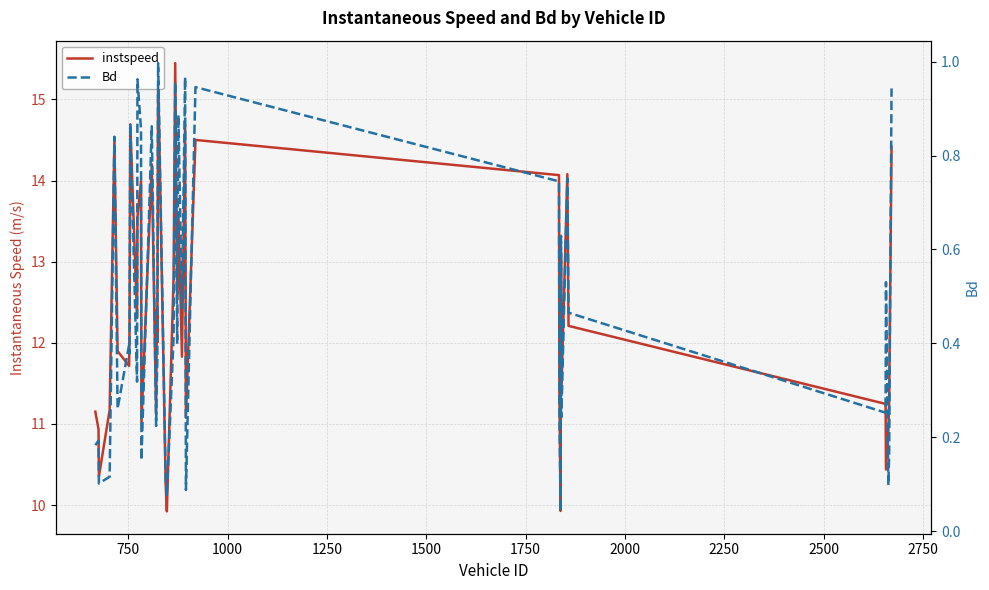

True or false: instspeed and Bd intersect in this chart.

False